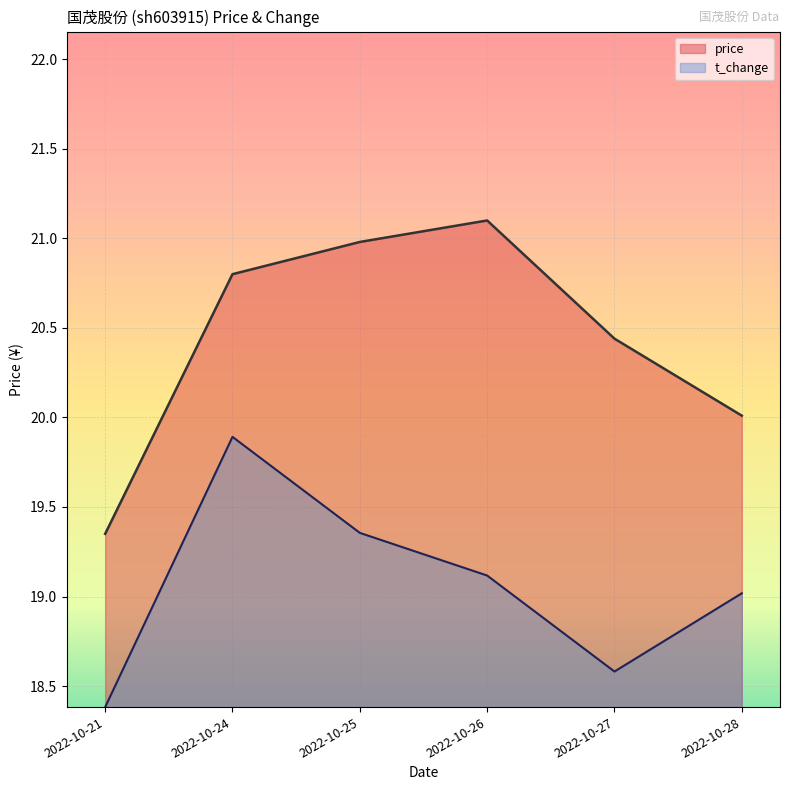

True or false: price and t_change intersect in this chart.

False